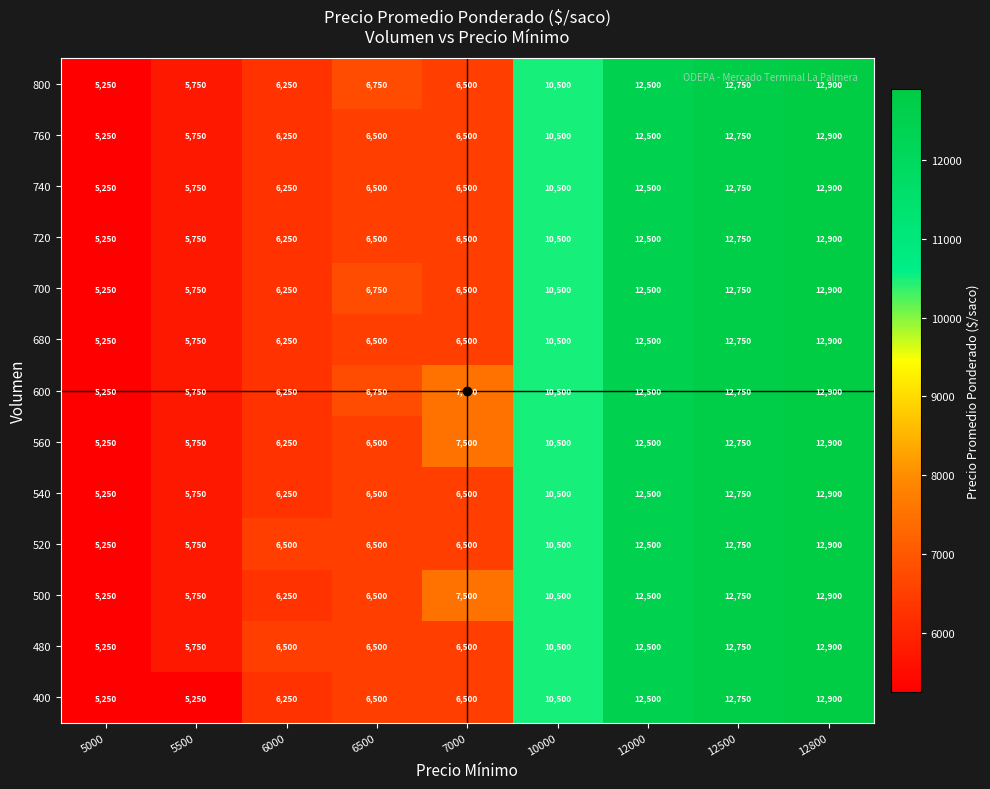

Read the 680 value at 5000, to the nearest 10.

5250